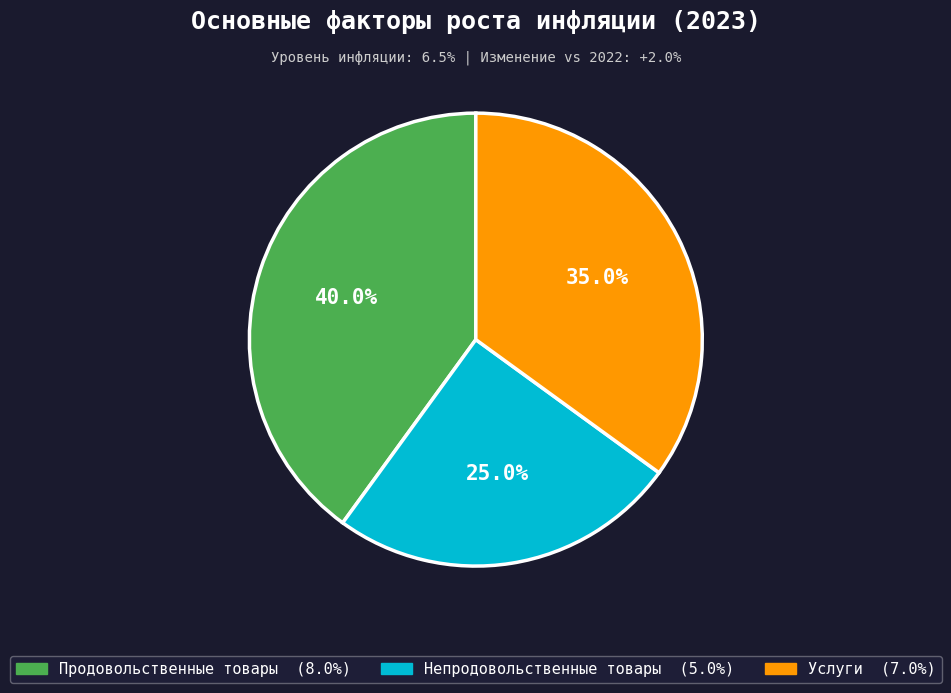

To the nearest percent, what is the difference between the largest and smallest slice percentages?

15%